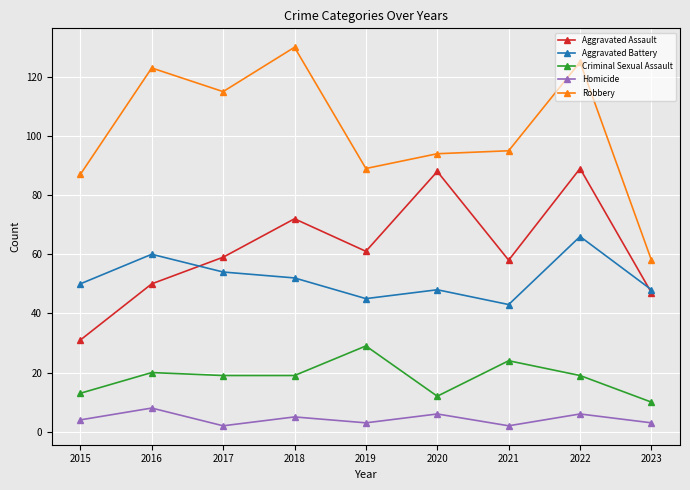

True or false: Aggravated Battery and Criminal Sexual Assault intersect in this chart.

False